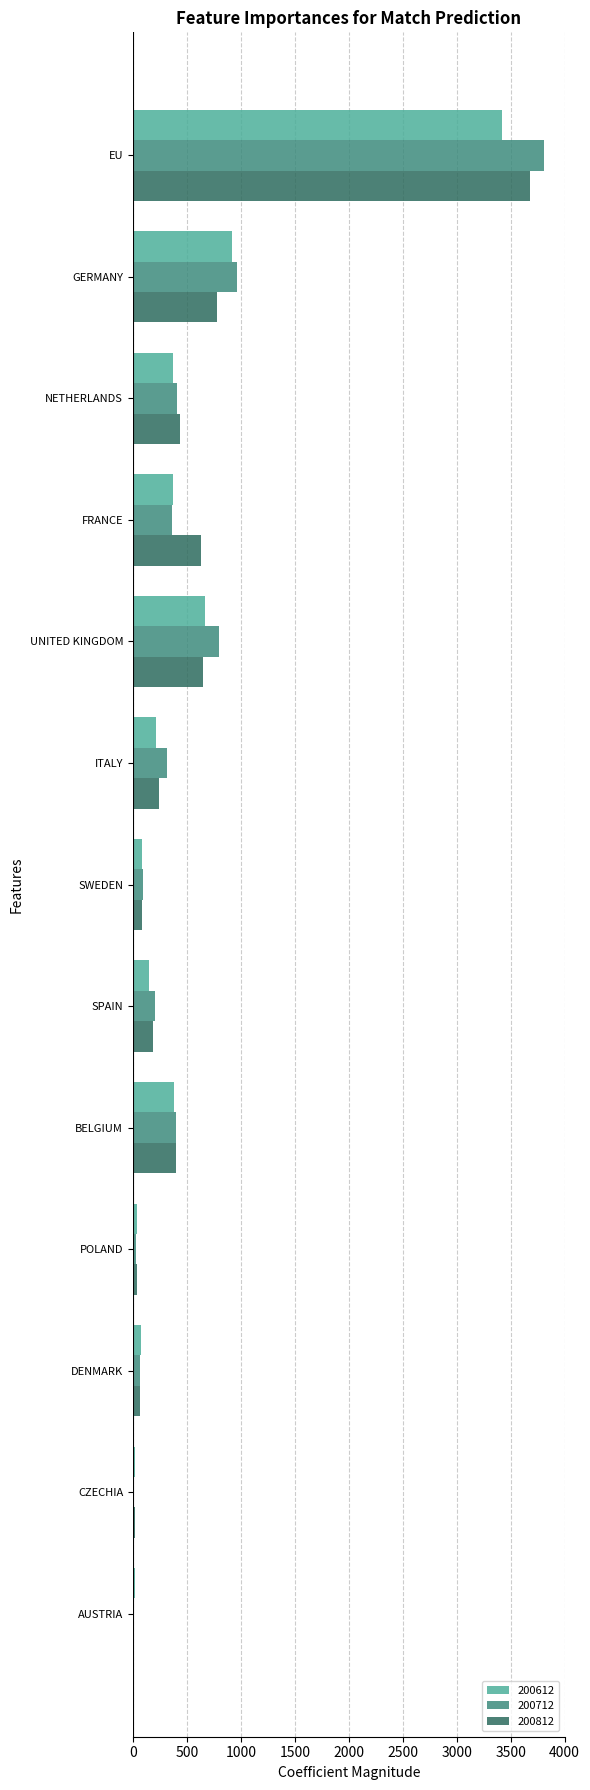

The 200812 series shows 187.7 at SPAIN. True or false?

True